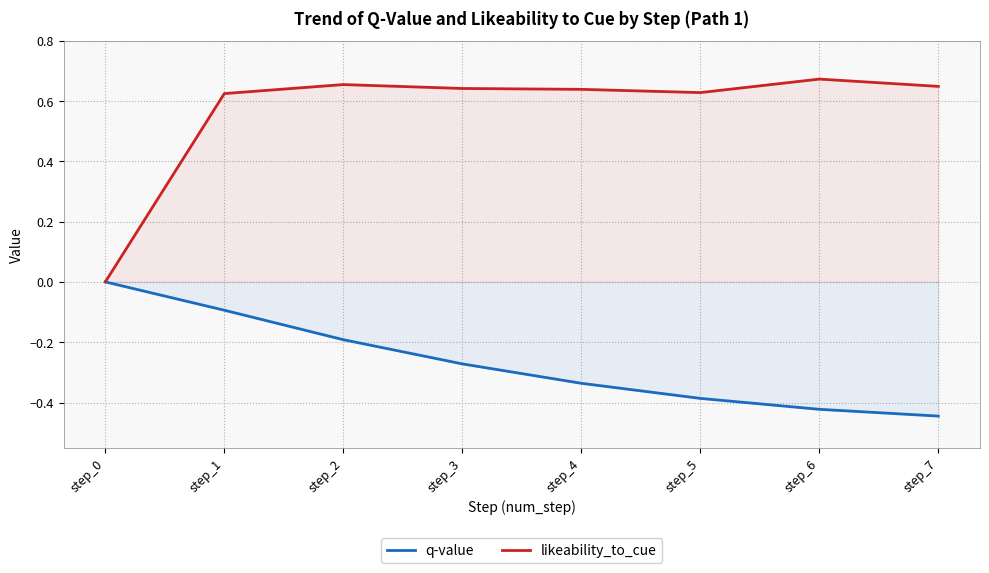

At how many categories does at least one series exceed 0?

7